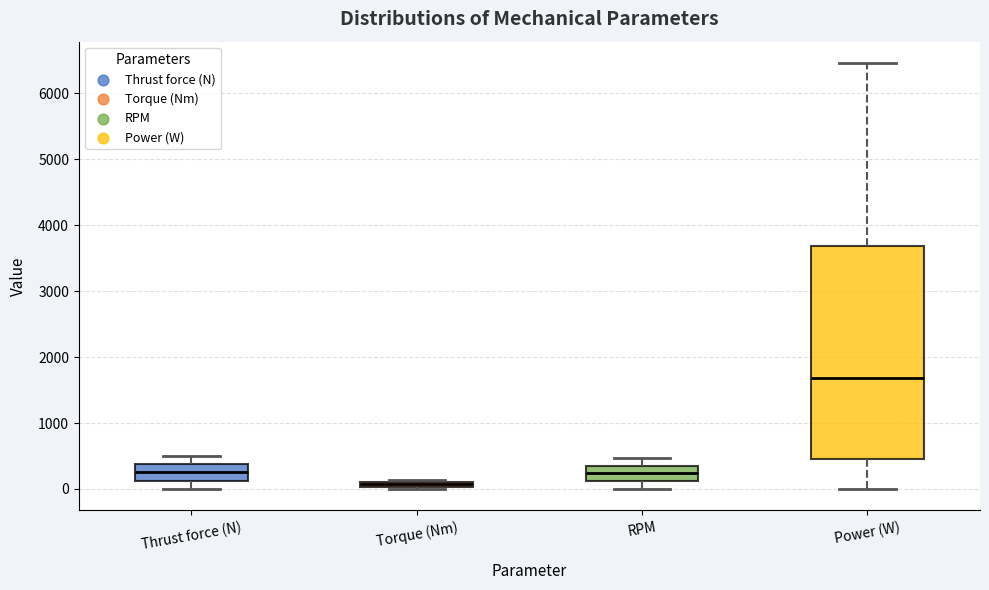

Where is the upper edge of the box for Power (W) on the y-axis? The values are not printed on the chart, so give them approximately, as read against the axis.

3700